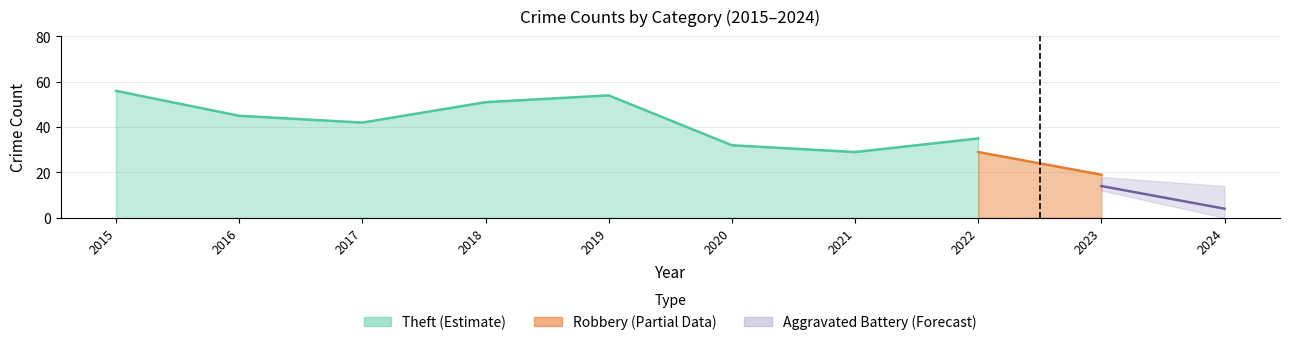

The value of Robbery at 2016 is 4. True or false?

False